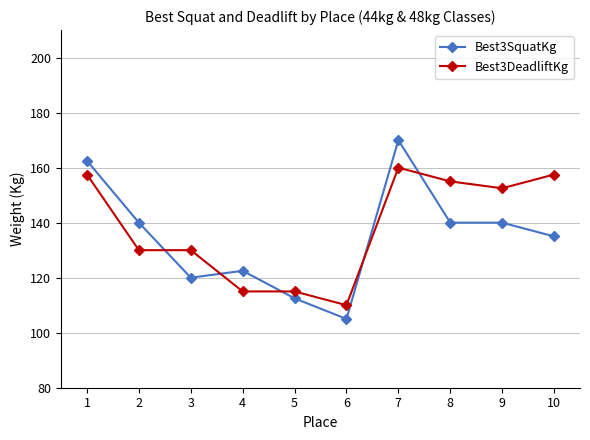

At how many categories does at least one series exceed 105?

10